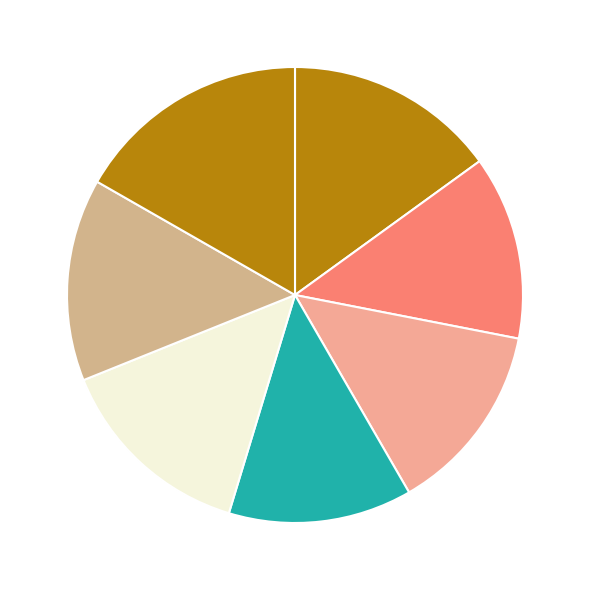

How many slices are in this pie chart?

7